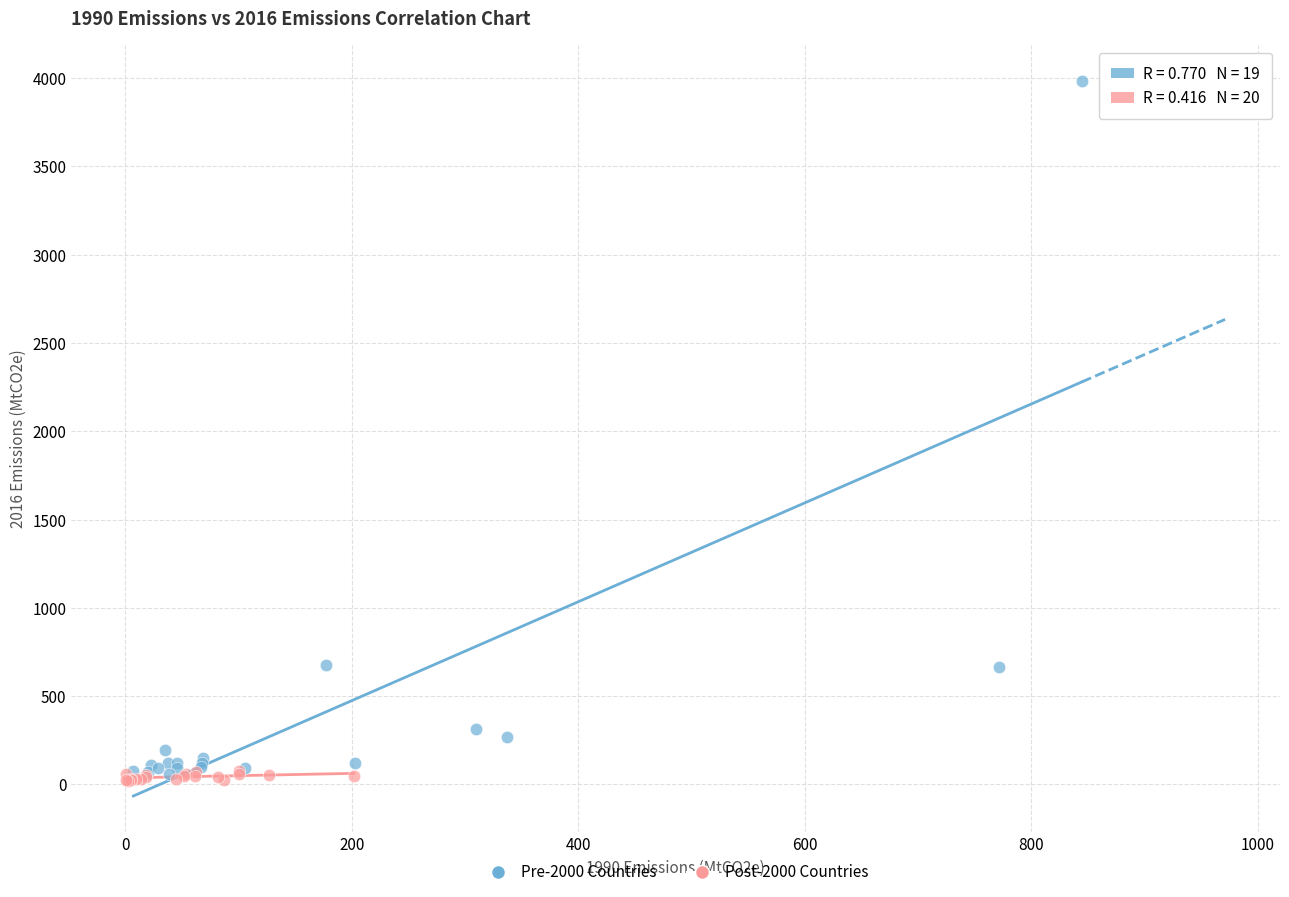

Which series has the largest Y range (max minus min)?

Pre-2000 Countries